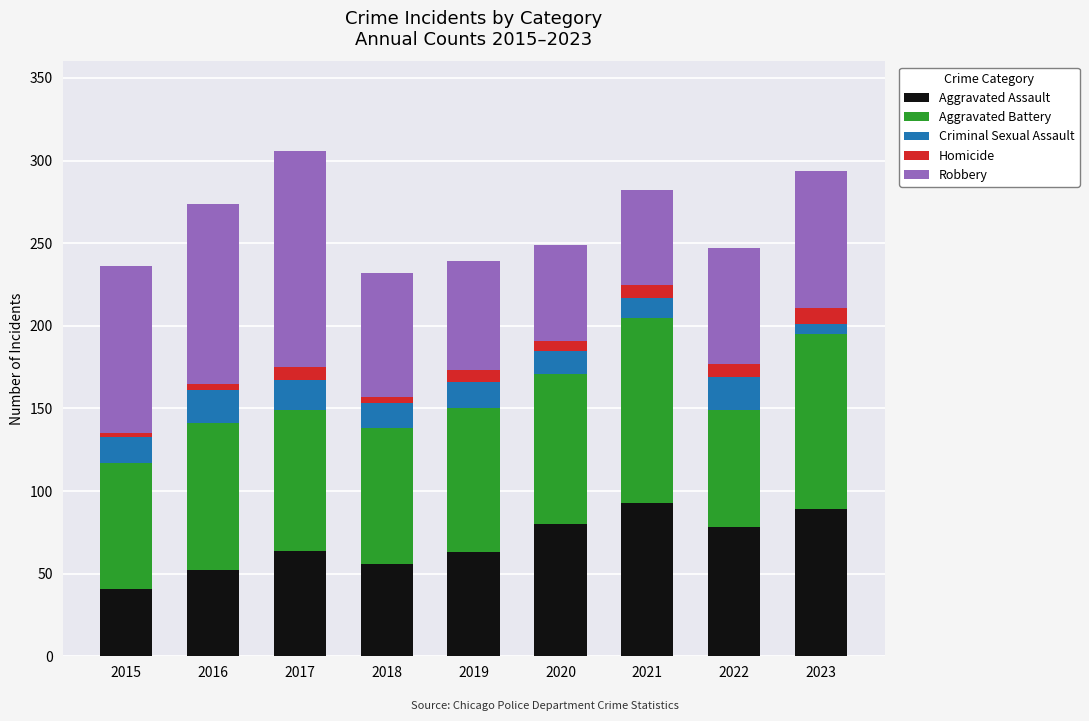

What is the sum of all Aggravated Assault values?

616